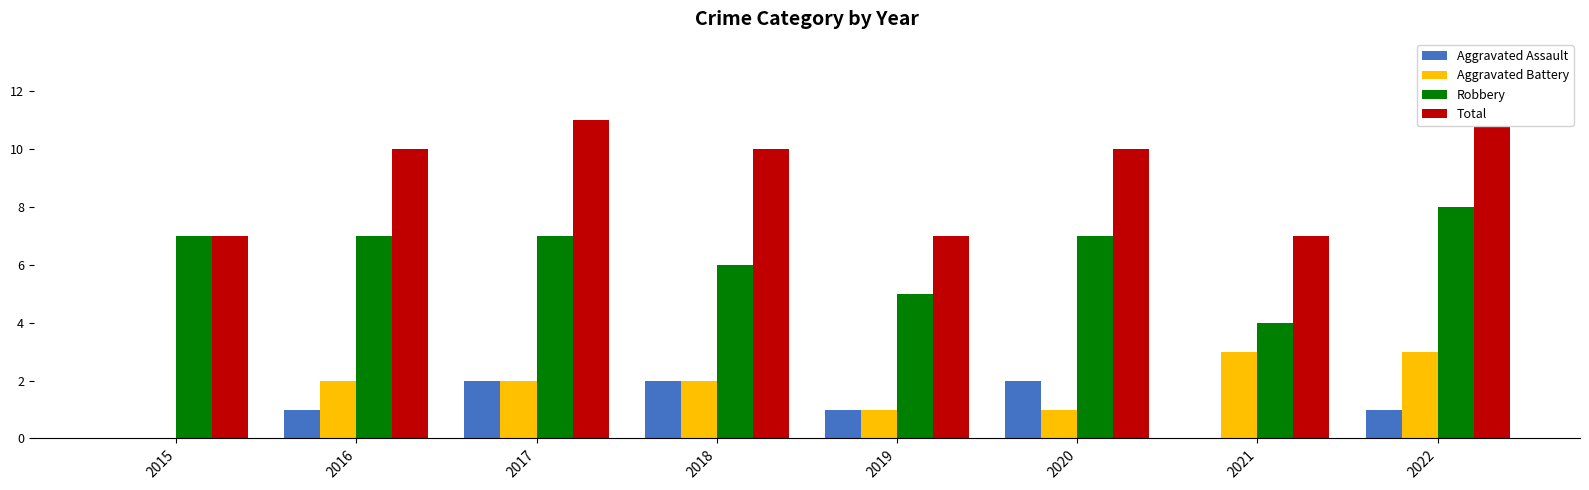

Reading left to right, what are all the values shown in this chart?

Aggravated Assault: 0	1	2	2	1	2	0	1
Aggravated Battery: 0	2	2	2	1	1	3	3
Robbery: 7	7	7	6	5	7	4	8
Total: 7	10	11	10	7	10	7	12